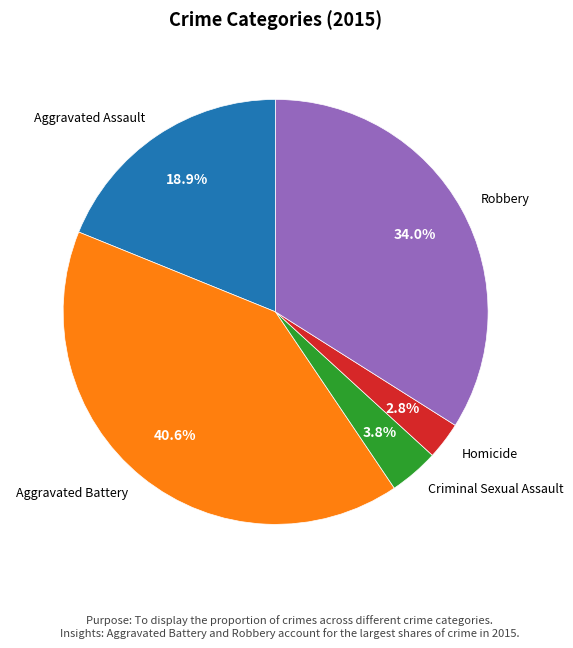

Count the number of slices in the pie.

5